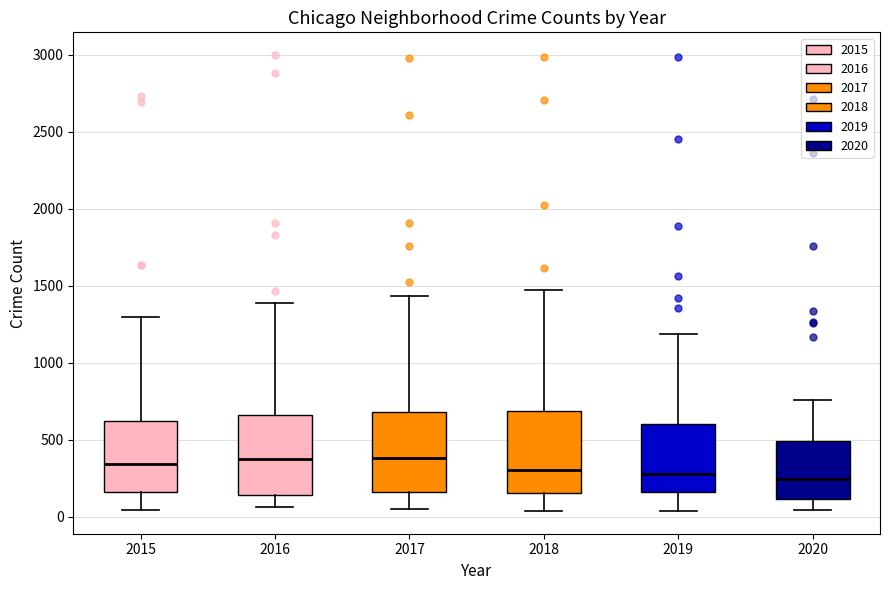

Reading left to right, read every box against the y-axis: the position of its median line, the range the box covers, and the ends of its whiskers. The values are not printed on the chart, so give them approximately, as read against the axis.

2015: median 350, box 150 to 600, whiskers 50 to 1300
2016: median 400, box 150 to 650, whiskers 50 to 1400
2017: median 400, box 150 to 700, whiskers 50 to 1450
2018: median 300, box 150 to 700, whiskers 50 to 1450
2019: median 300, box 150 to 600, whiskers 50 to 1200
2020: median 250, box 100 to 500, whiskers 50 to 750